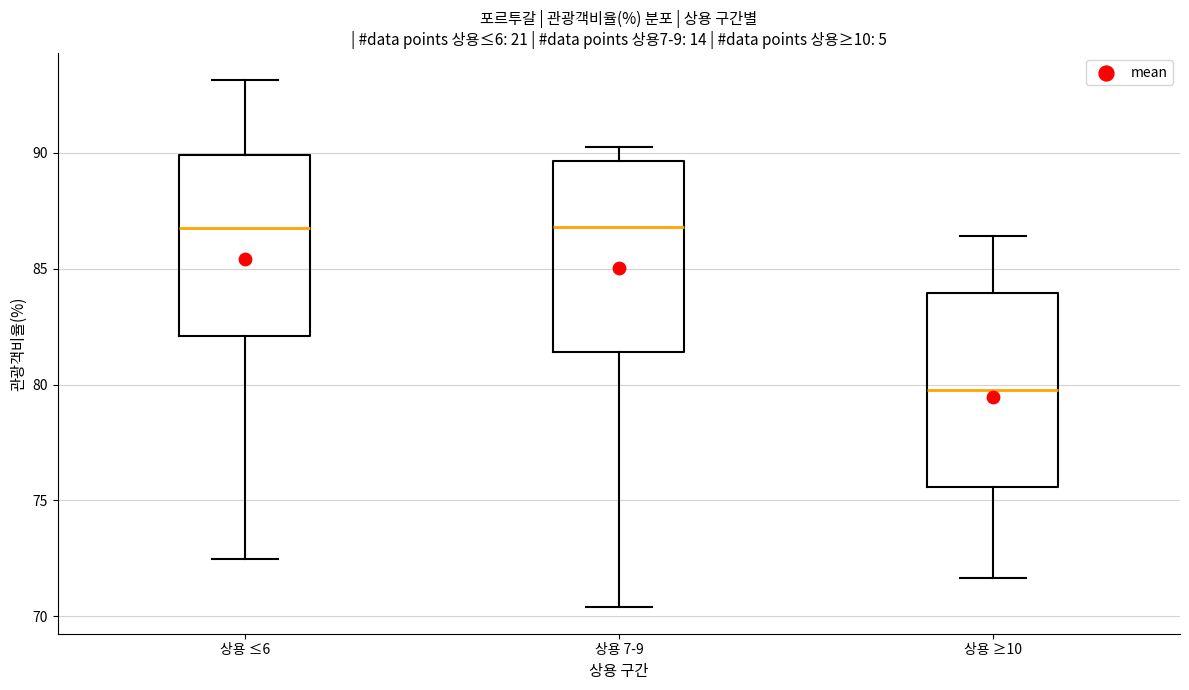

Where is the upper edge of the box for 상용 ≤6 on the y-axis? The values are not printed on the chart, so give them approximately, as read against the axis.

90.0